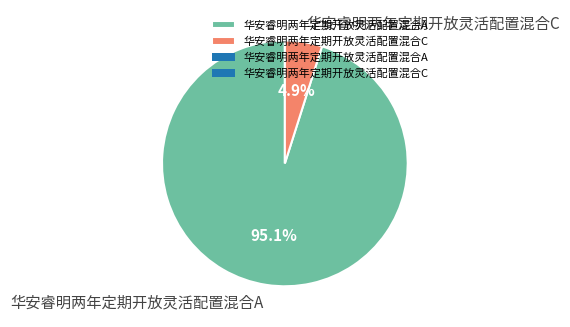

To the nearest percent, what is the difference between the 华安睿明两年定期开放灵活配置混合A and 华安睿明两年定期开放灵活配置混合C slice percentages?

90%